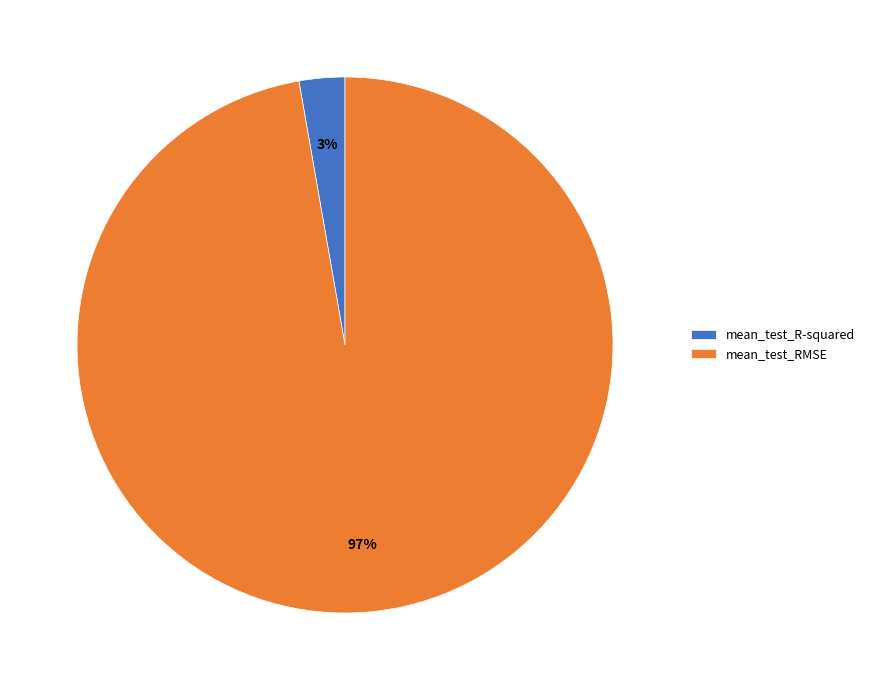

Rank the categories by value from highest to lowest.

mean_test_RMSE, mean_test_R-squared